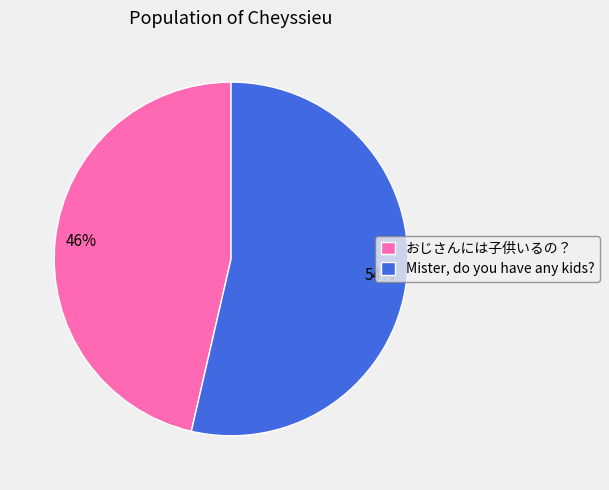

What is the ratio of the value at Mister, do you have any kids? to the value at おじさんには子供いるの？?

1.2